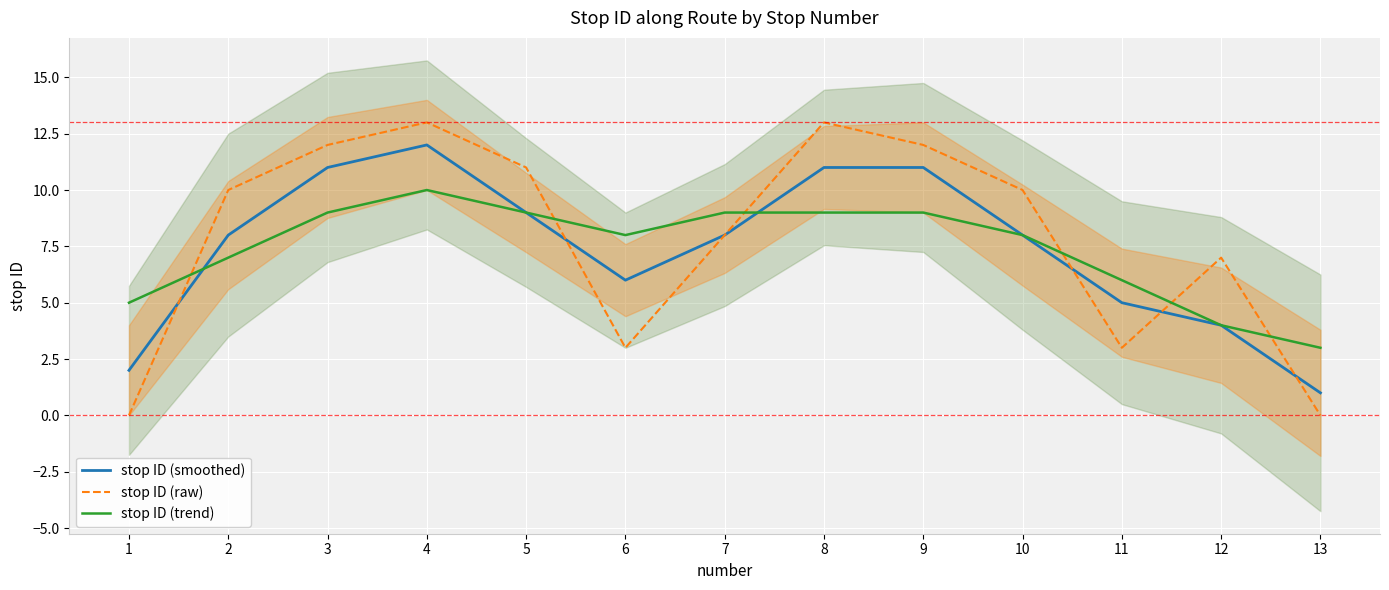

Which has a higher value, 12 or 4?

4